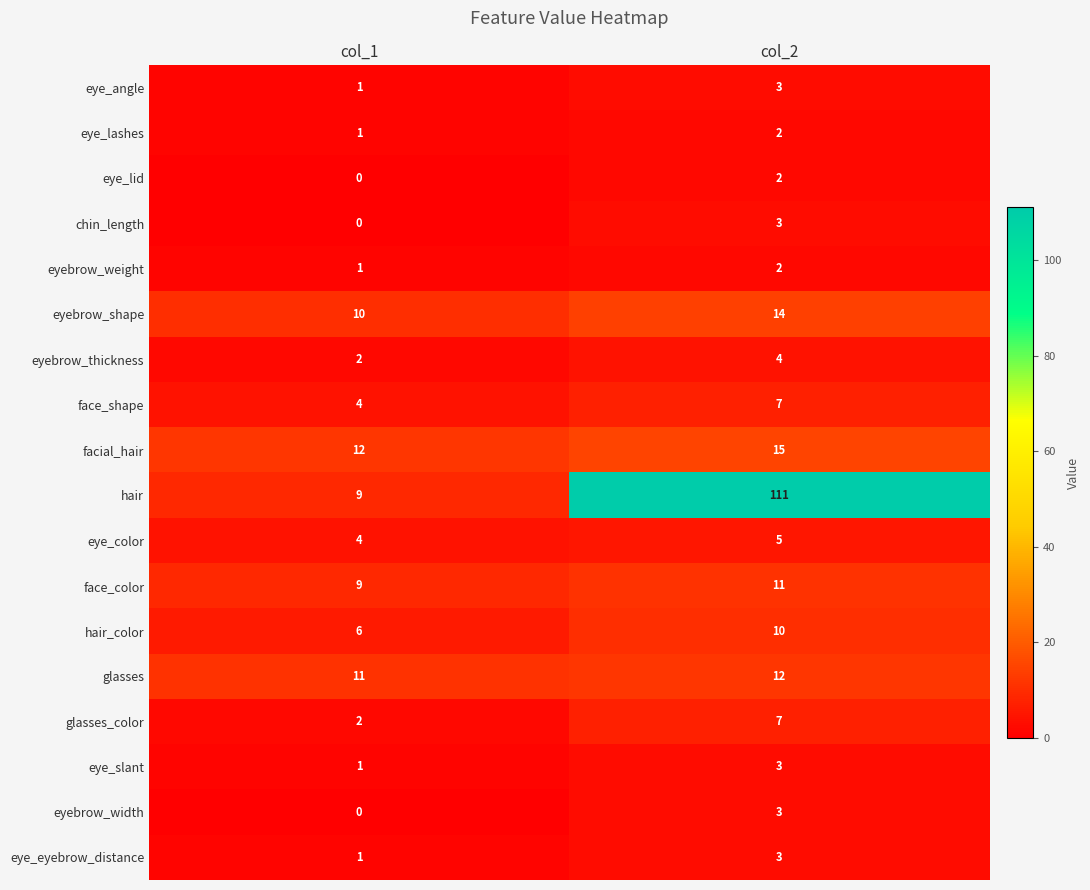

What is the sum of all eyebrow_weight values?

3